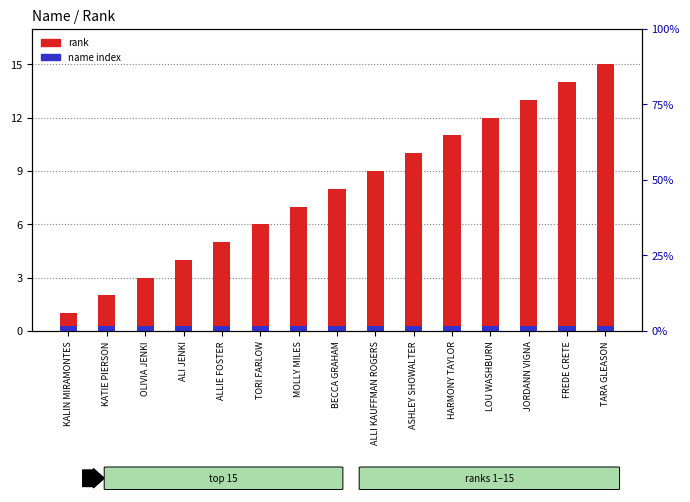

List the series in order of their peak value, highest first.

rank, name index